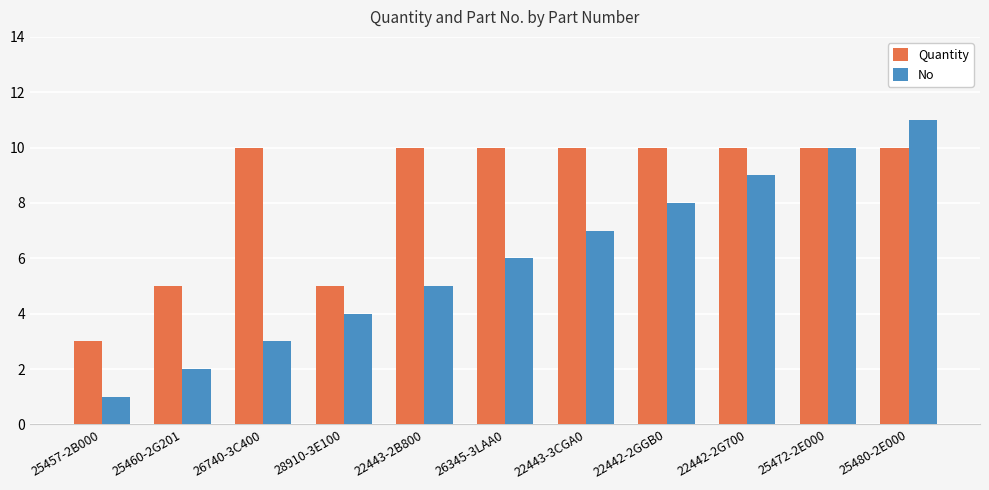

What is the difference between the maximum and second lowest values in the No series?

9